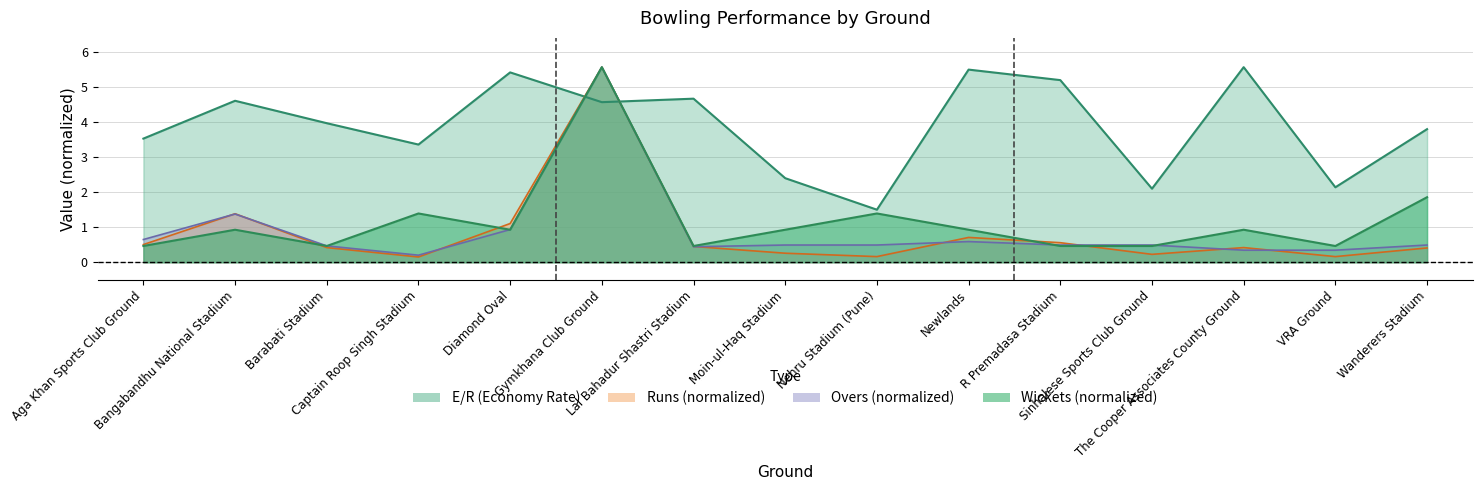

Where is Runs nearest to the value 2?

Bangabandhu National Stadium